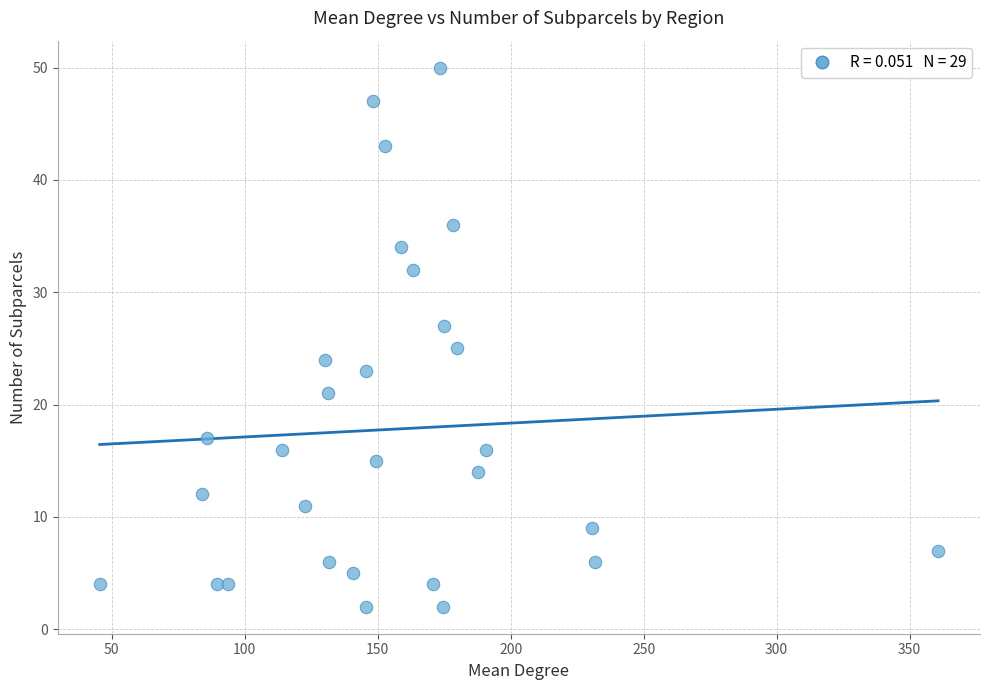

What is the range of Y values (max minus min)?

48